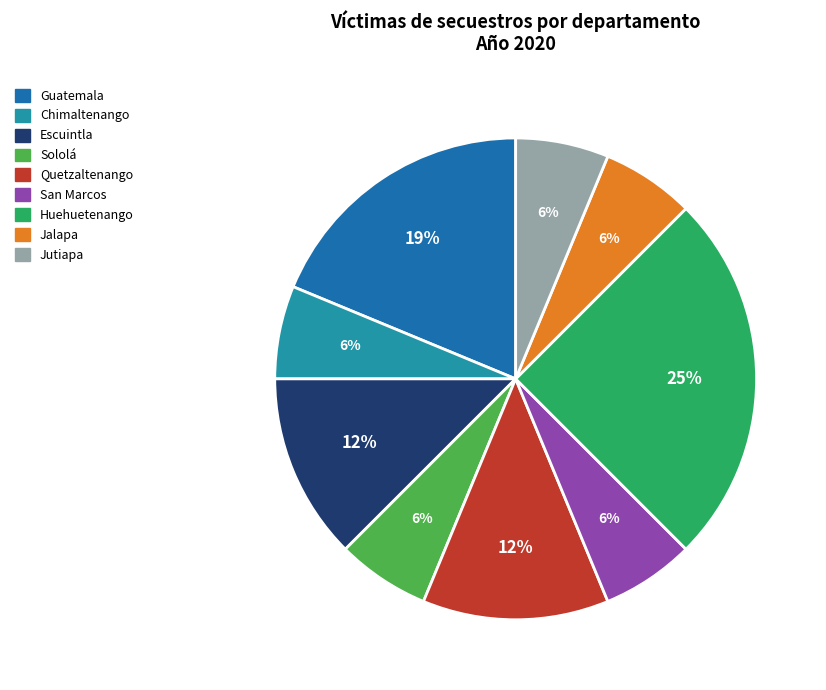

Combined, do Jalapa and Guatemala account for over 50%?

No